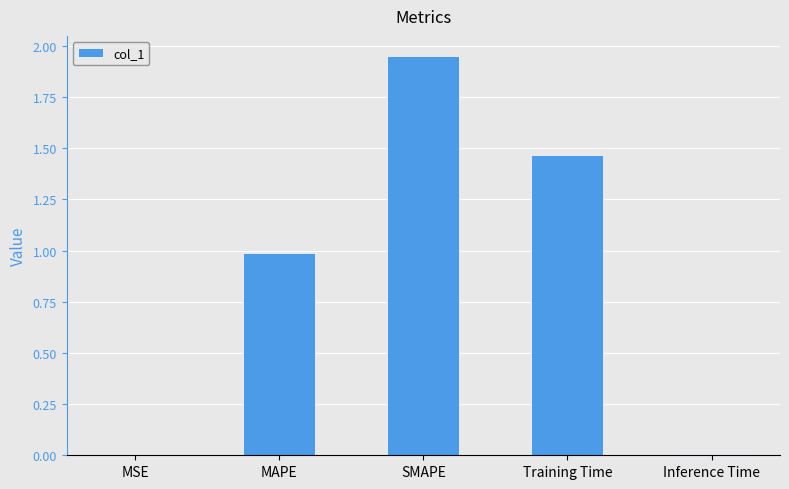

Does the chart contain stacked bars?

No